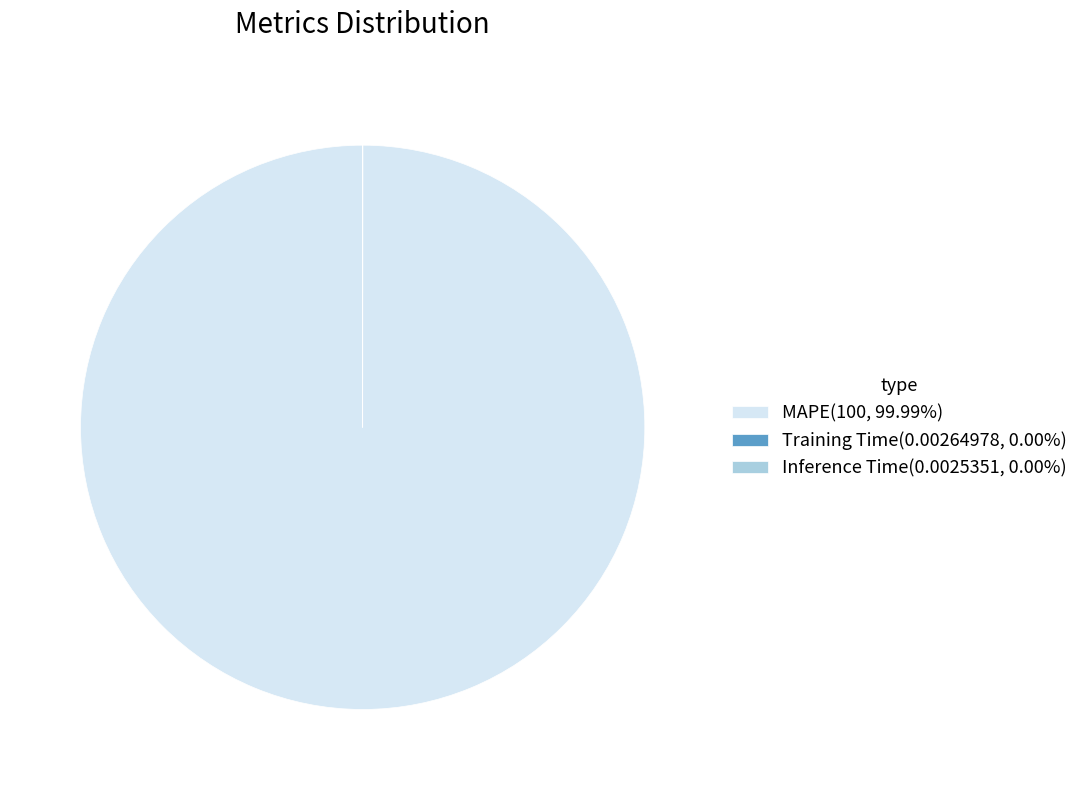

Does any single category account for the majority?

Yes